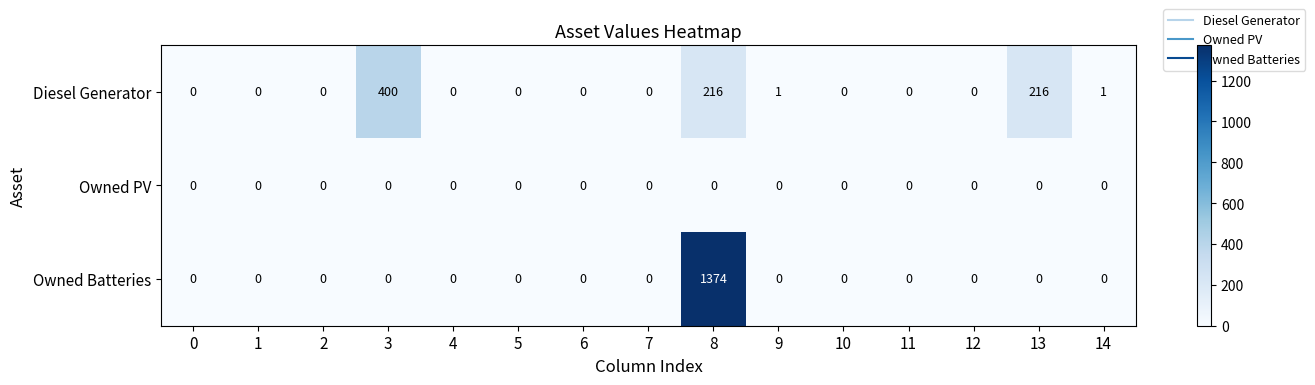

True or false: Owned Batteries has a value of -728 at 12.

False